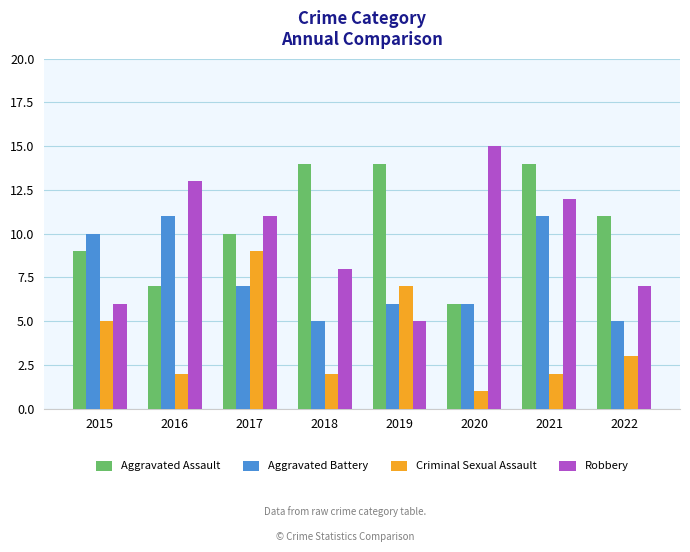

What is the sum of the Aggravated Battery values at 2018 and 2020?

11